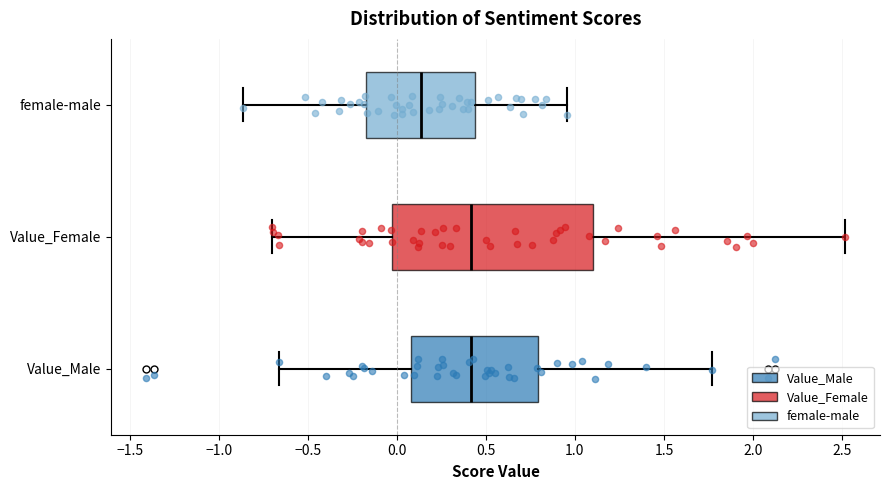

Reading bottom to top, read every box against the x-axis: the position of its median line, the range the box covers, and the ends of its whiskers. The values are not printed on the chart, so give them approximately, as read against the axis.

Value_Male: median 0.40, box 0.10 to 0.80, whiskers -0.65 to 1.75
Value_Female: median 0.40, box -0.05 to 1.10, whiskers -0.70 to 2.50
female-male: median 0.15, box -0.15 to 0.45, whiskers -0.85 to 0.95